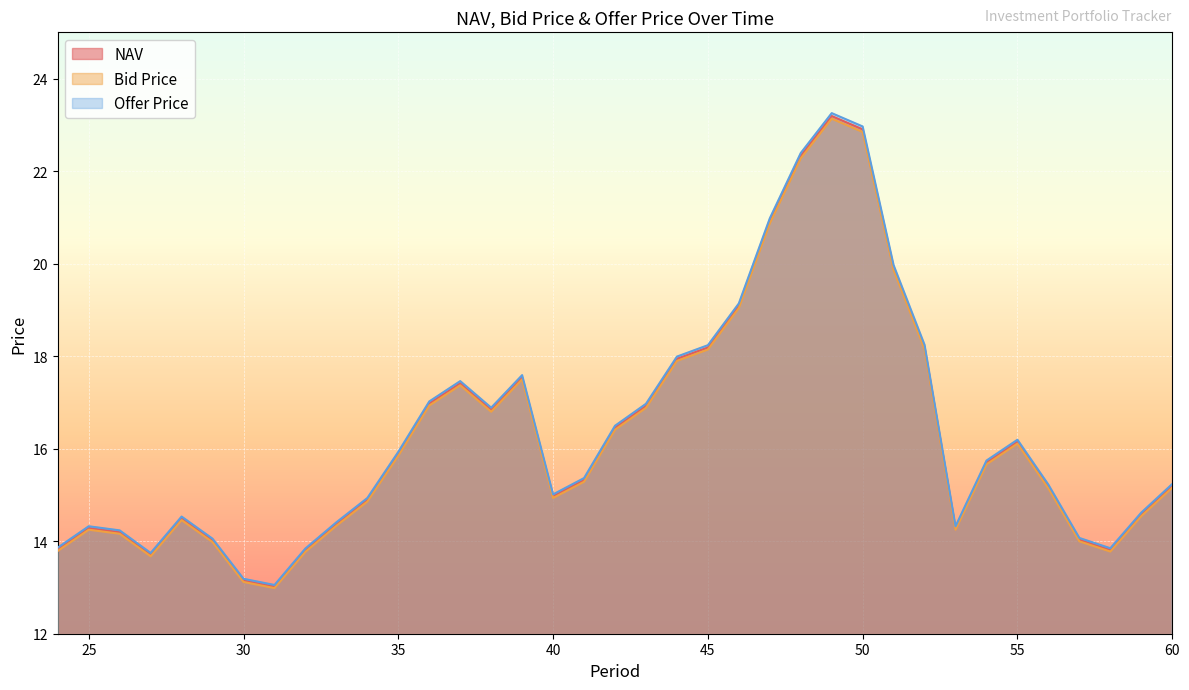

Which series changed the most between 24 and 55?

Offer Price